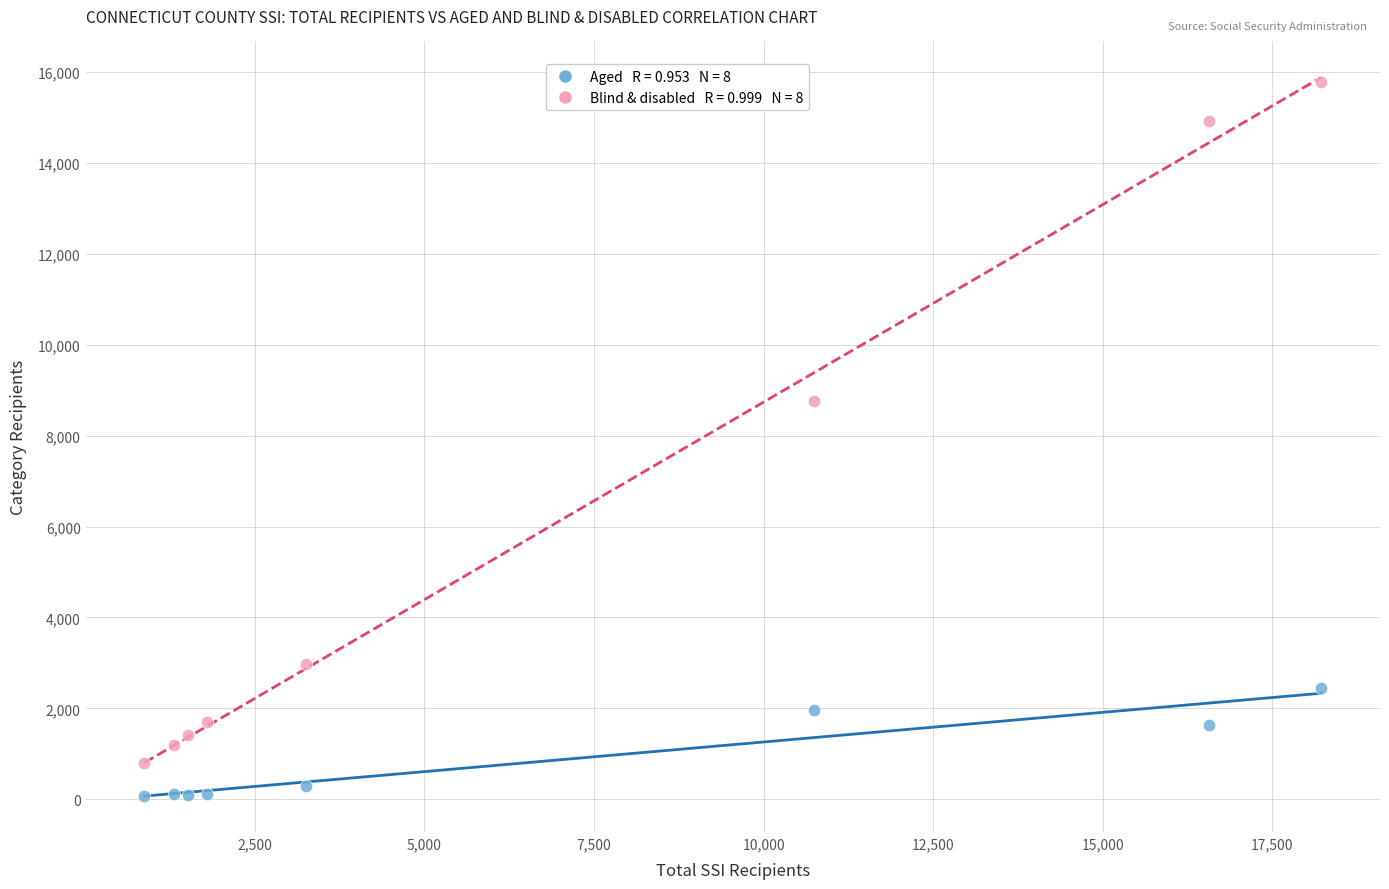

Across all series, what Y value is closest to 7926?

8775